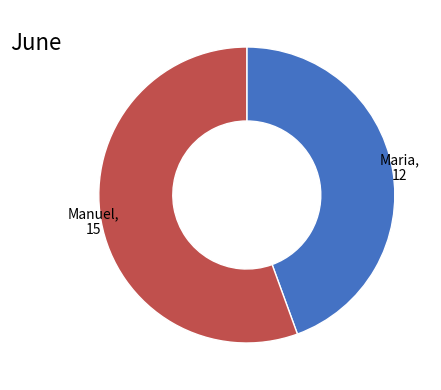

Is there any slice that represents more than half of the pie?

Yes